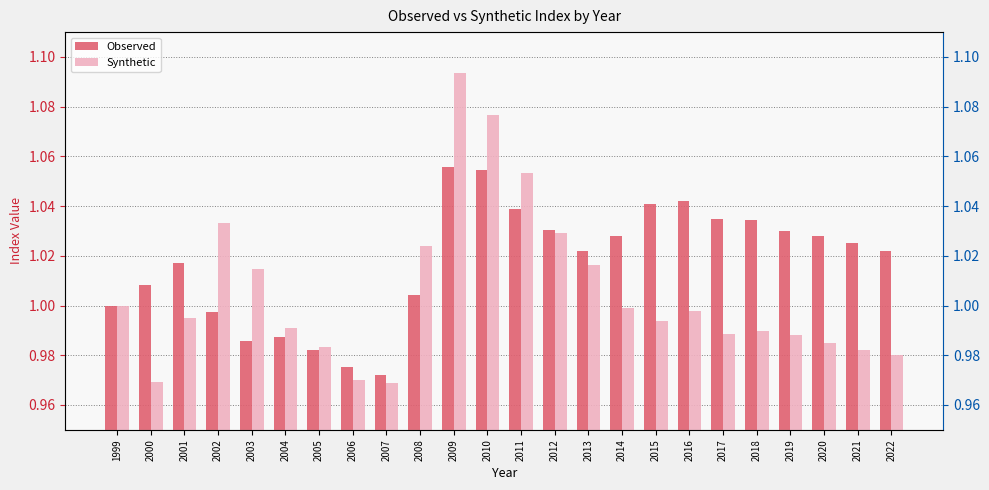

Which category has the lowest value in the Observed series?

2007